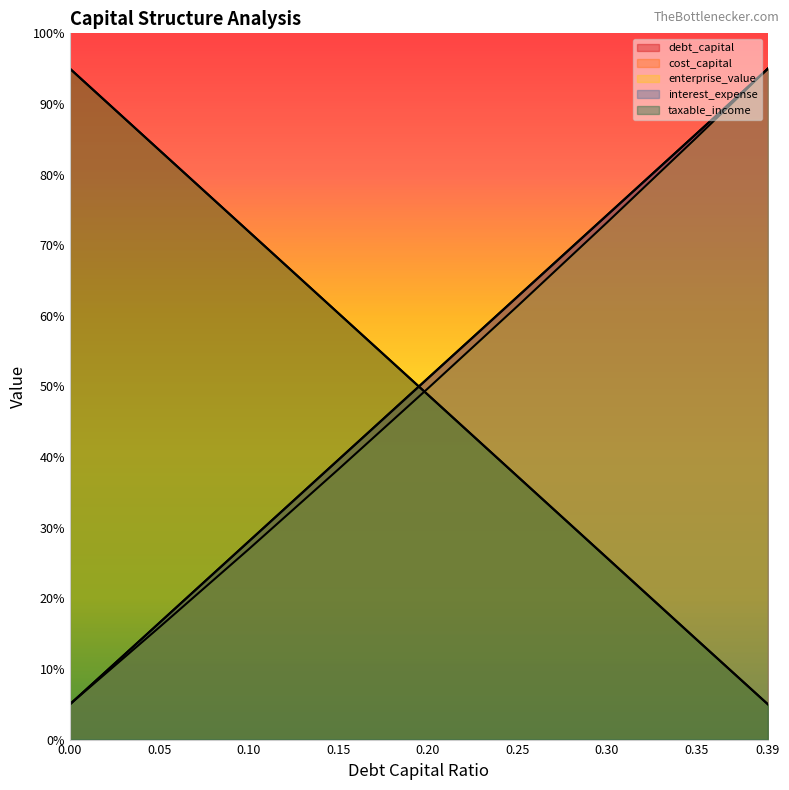

Rank the series by their maximum value, from lowest to highest.

debt_capital, cost_capital, enterprise_value, interest_expense, taxable_income